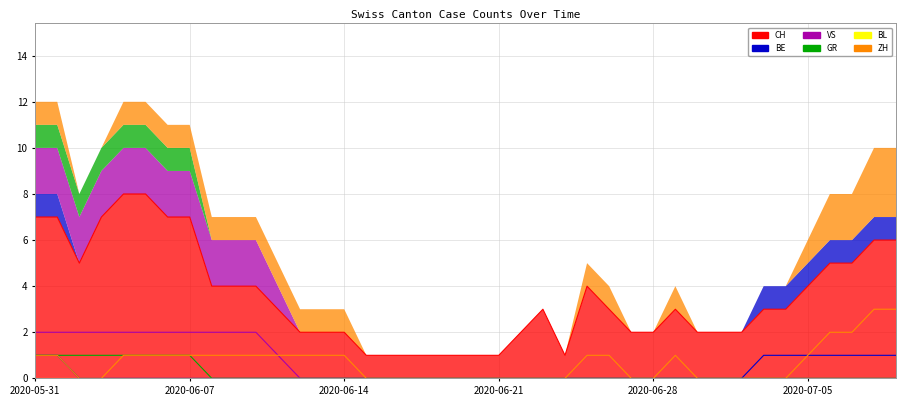

Reading left to right, extract all data points from this chart.

CH: 7	7	5	7	8	8	7	7	4	4	4	3	2	2	2	1	1	1	1	1	1	1	2	3	1	4	3	2	2	3	2	2	2	3	3	4	5	5	6	6
BE: 1	1	0	0	0	0	0	0	0	0	0	0	0	0	0	0	0	0	0	0	0	0	0	0	0	0	0	0	0	0	0	0	0	1	1	1	1	1	1	1
VS: 2	2	2	2	2	2	2	2	2	2	2	1	0	0	0	0	0	0	0	0	0	0	0	0	0	0	0	0	0	0	0	0	0	0	0	0	0	0	0	0
GR: 1	1	1	1	1	1	1	1	0	0	0	0	0	0	0	0	0	0	0	0	0	0	0	0	0	0	0	0	0	0	0	0	0	0	0	0	0	0	0	0
ZH: 1	1	0	0	1	1	1	1	1	1	1	1	1	1	1	0	0	0	0	0	0	0	0	0	0	1	1	0	0	1	0	0	0	0	0	1	2	2	3	3